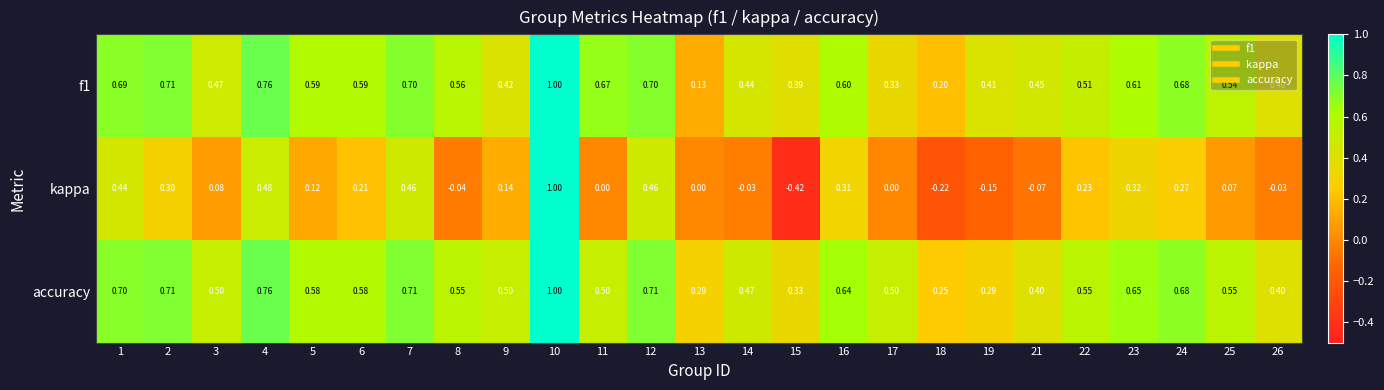

Which series has the largest range (max minus min)?

kappa